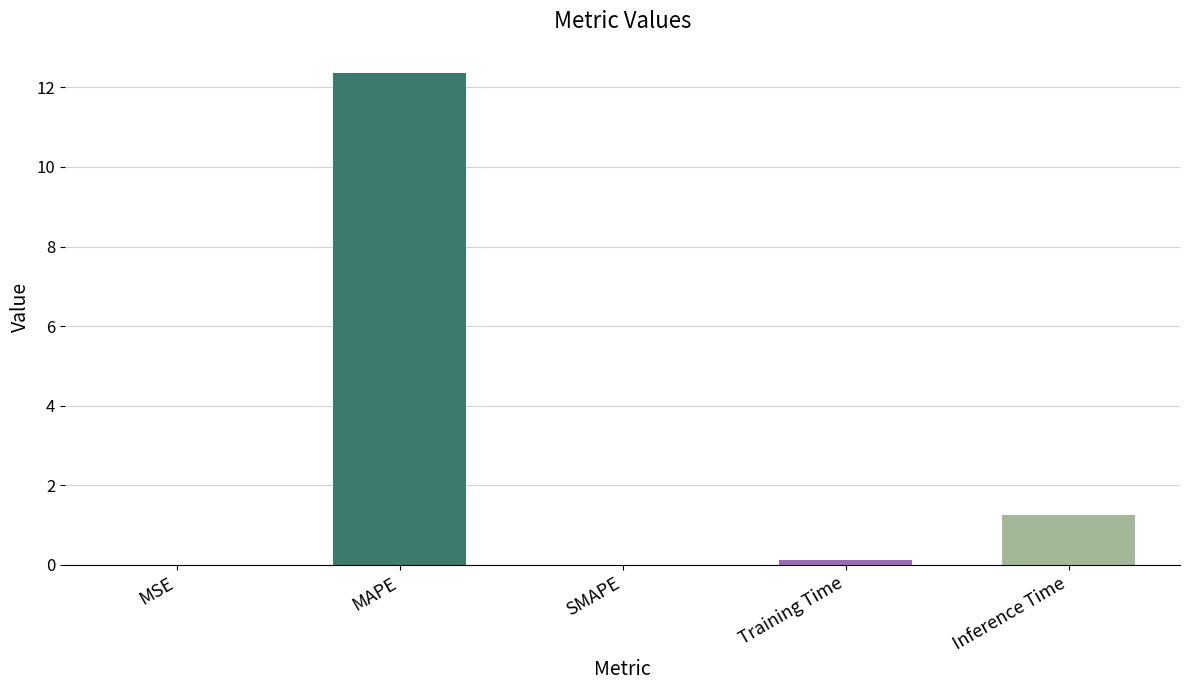

What is the approximate value at Inference Time?

1.2